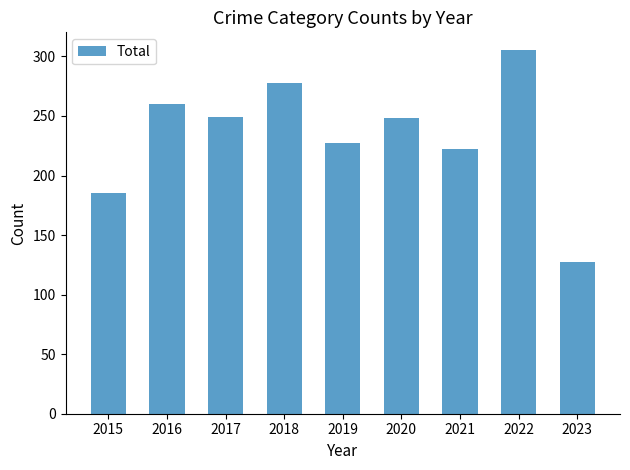

What is the difference between the maximum and second lowest values?

120